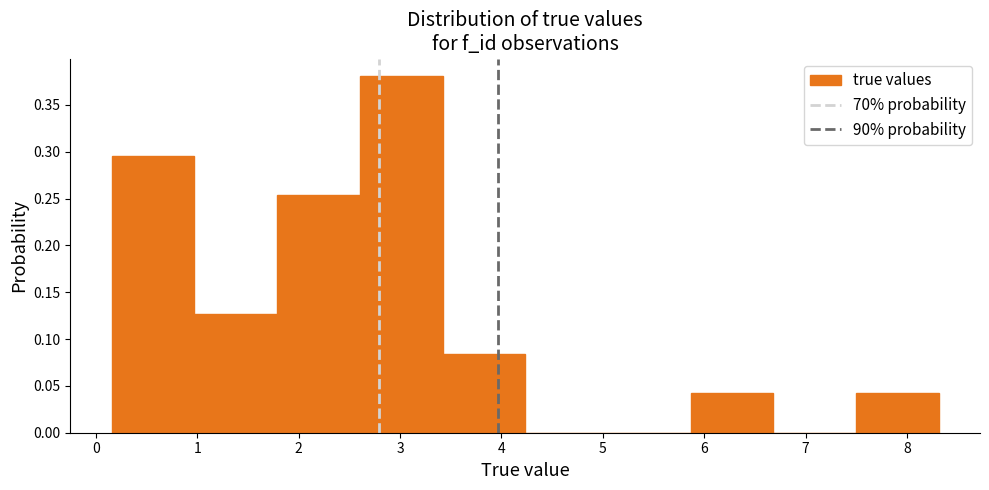

Reading left to right, list every bar in this chart as the range it spans on the x-axis followed by its height. Neither the bar edges nor the heights are printed on the chart, so give them approximately, as read against the axes.

0.2 to 1.0: 0.295
1.0 to 1.8: 0.125
1.8 to 2.6: 0.255
2.6 to 3.4: 0.380
3.4 to 4.2: 0.085
4.2 to 5.1: 0
5.1 to 5.9: 0
5.9 to 6.7: 0.040
6.7 to 7.5: 0
7.5 to 8.3: 0.040